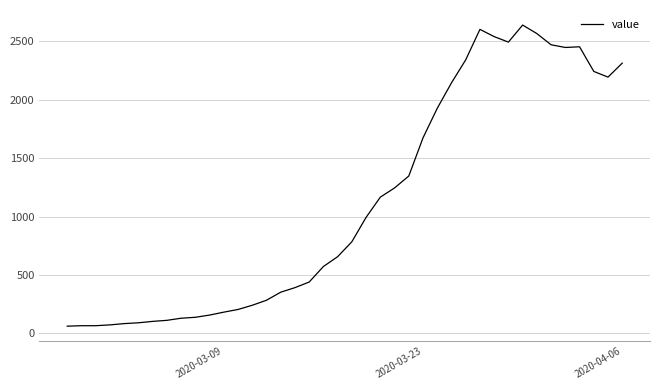

How many distinct data groups are displayed?

1